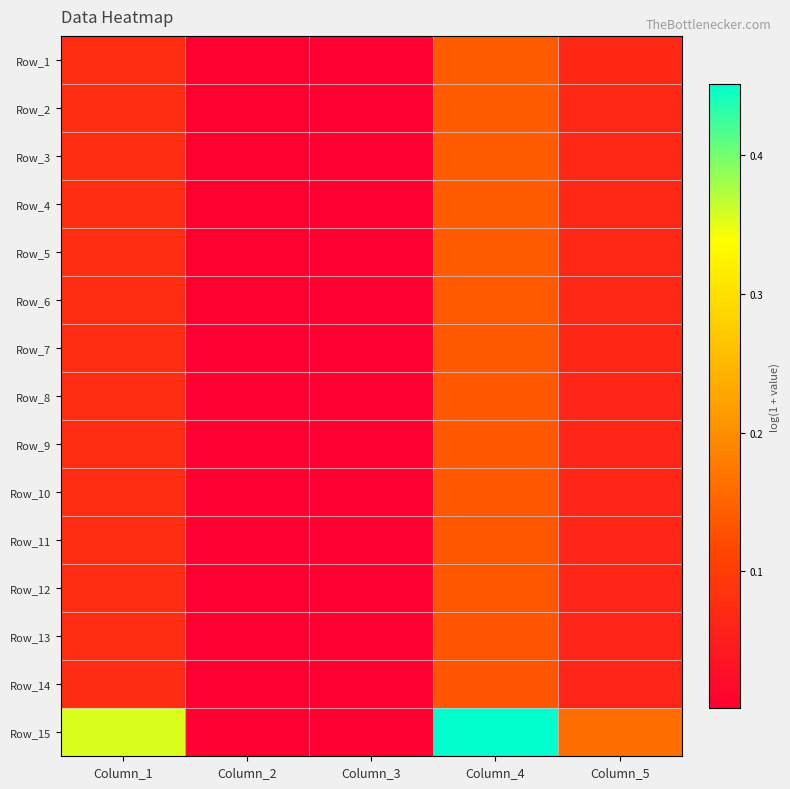

Reading left to right, list all the values displayed in this chart.

Row_1: Column_1=0.1	Column_2=0.0	Column_3=0.0	Column_4=0.1	Column_5=0.1
Row_2: Column_1=0.1	Column_2=0.0	Column_3=0.0	Column_4=0.1	Column_5=0.1
Row_3: Column_1=0.1	Column_2=0.0	Column_3=0.0	Column_4=0.1	Column_5=0.1
Row_4: Column_1=0.1	Column_2=0.0	Column_3=0.0	Column_4=0.1	Column_5=0.1
Row_5: Column_1=0.1	Column_2=0.0	Column_3=0.0	Column_4=0.1	Column_5=0.1
Row_6: Column_1=0.1	Column_2=0.0	Column_3=0.0	Column_4=0.1	Column_5=0.1
Row_7: Column_1=0.1	Column_2=0.0	Column_3=0.0	Column_4=0.1	Column_5=0.1
Row_8: Column_1=0.1	Column_2=0.0	Column_3=0.0	Column_4=0.1	Column_5=0.1
Row_9: Column_1=0.1	Column_2=0.0	Column_3=0.0	Column_4=0.1	Column_5=0.1
Row_10: Column_1=0.1	Column_2=0.0	Column_3=0.0	Column_4=0.1	Column_5=0.1
Row_11: Column_1=0.1	Column_2=0.0	Column_3=0.0	Column_4=0.1	Column_5=0.1
Row_12: Column_1=0.1	Column_2=0.0	Column_3=0.0	Column_4=0.1	Column_5=0.1
Row_13: Column_1=0.1	Column_2=0.0	Column_3=0.0	Column_4=0.1	Column_5=0.1
Row_14: Column_1=0.1	Column_2=0.0	Column_3=0.0	Column_4=0.1	Column_5=0.1
Row_15: Column_1=0.4	Column_2=0.0	Column_3=0.0	Column_4=0.5	Column_5=0.2